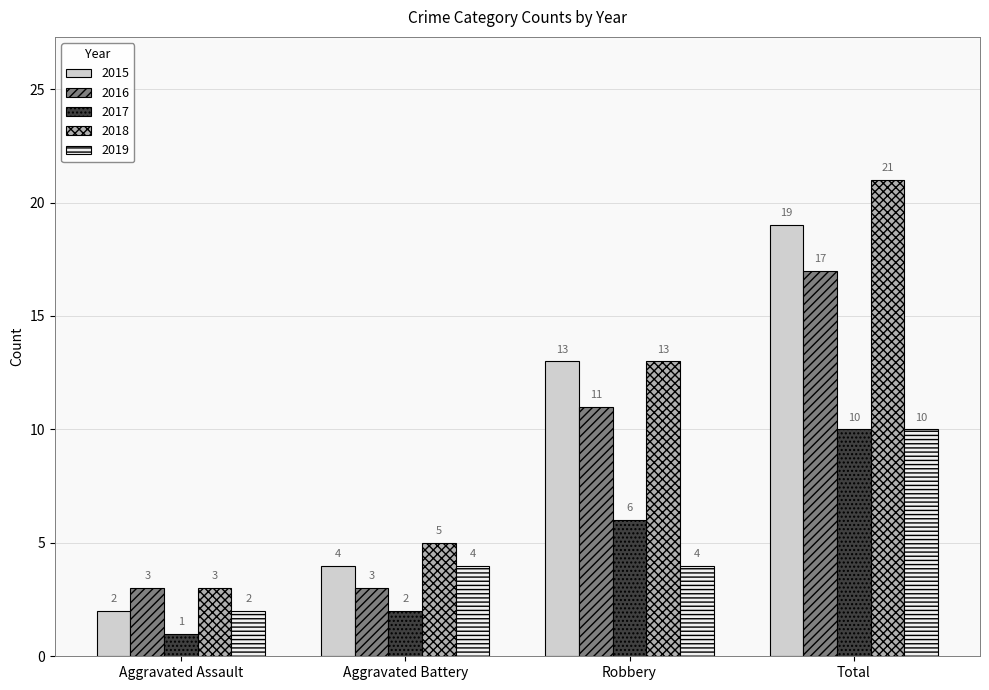

What is the spread (max minus min) of values at Robbery?

9